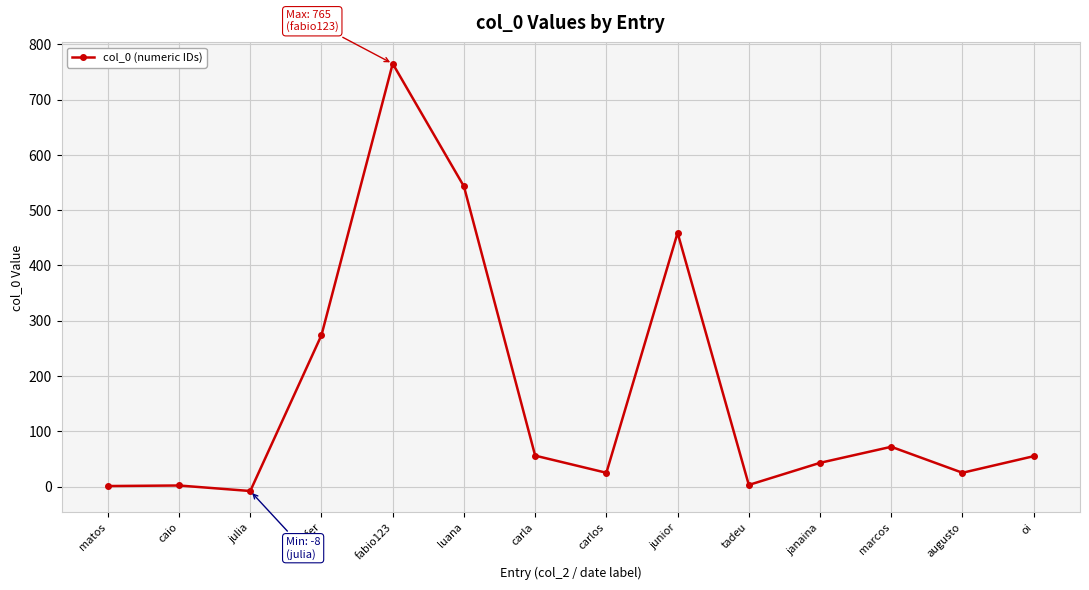

Which label corresponds to the smallest value in the chart?

julia